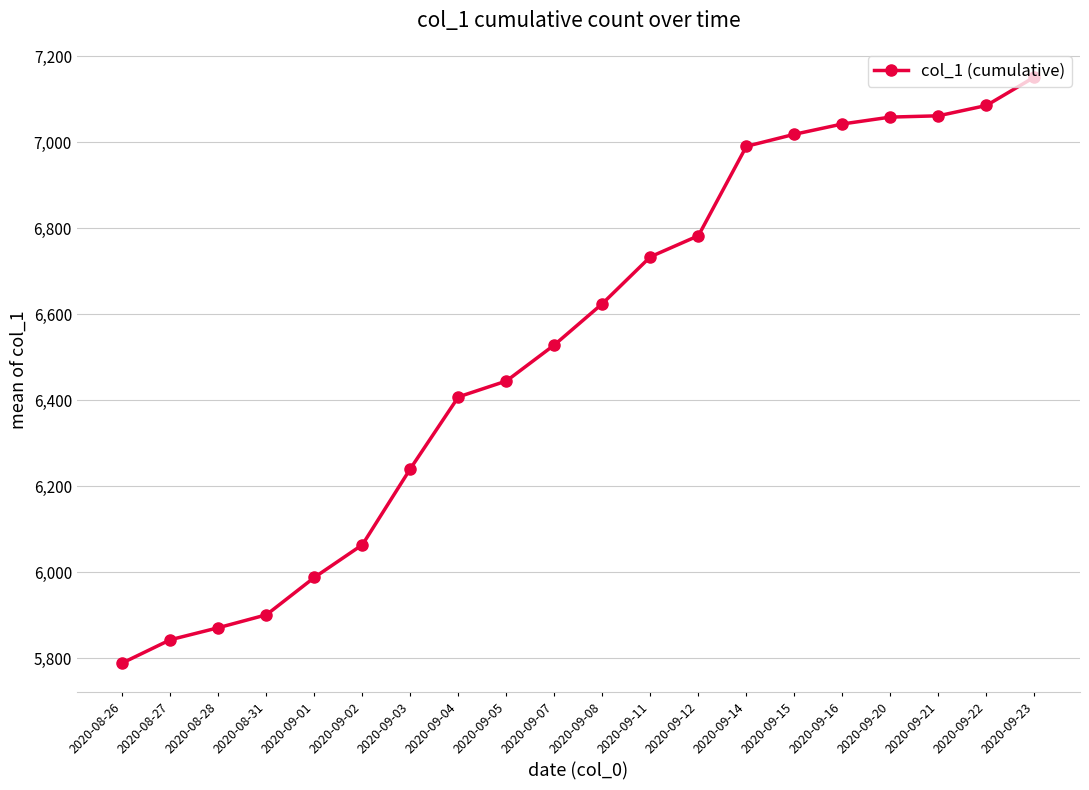

What is the difference between the maximum and minimum values?

1363